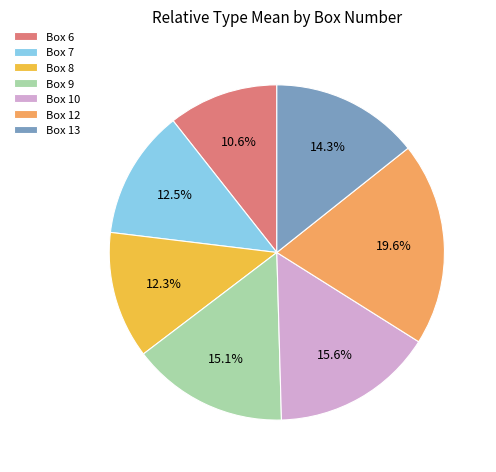

Which category has the smallest portion of the pie?

Box 6